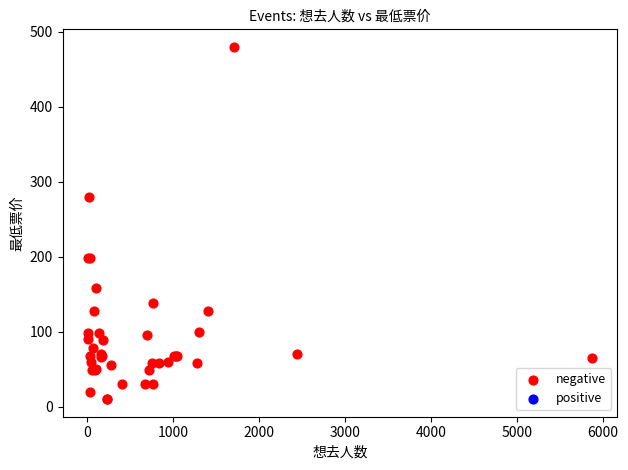

What Y value in the scatter plot is closest to 245?

280.0